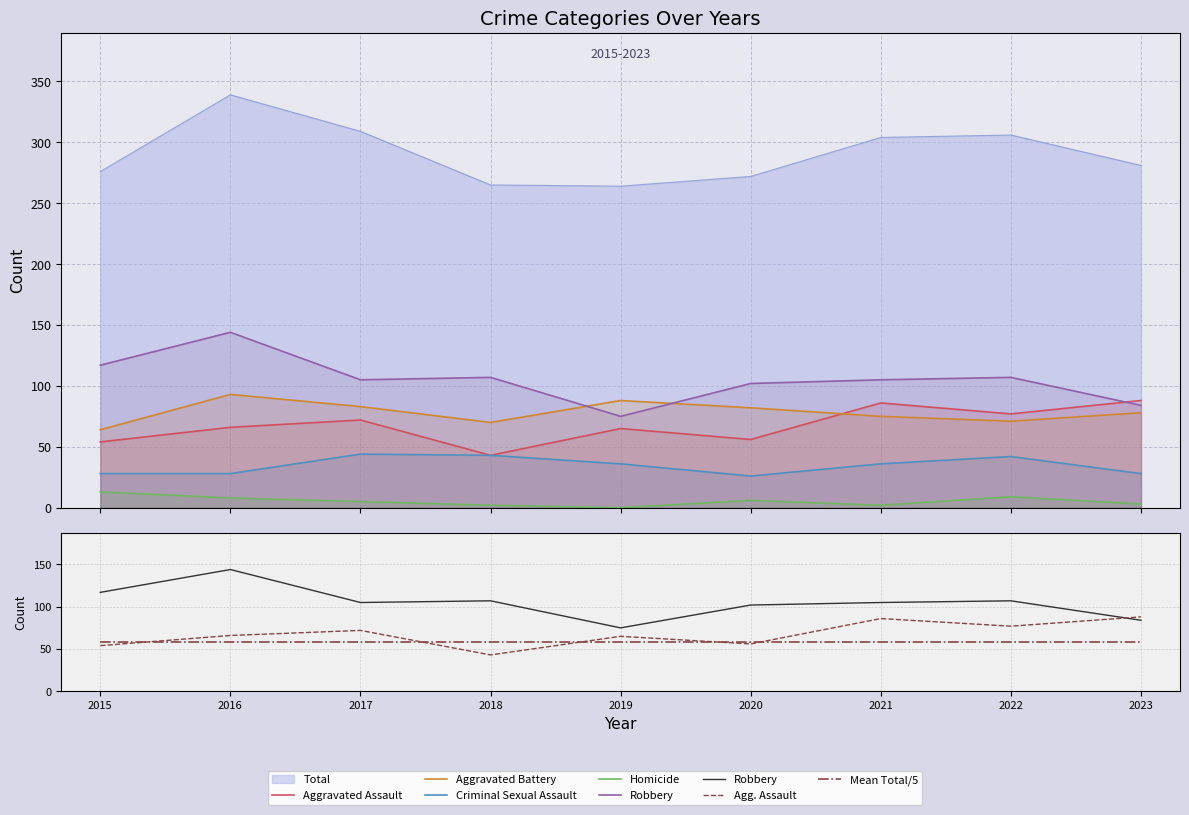

Which series has the largest total across all categories?

Total